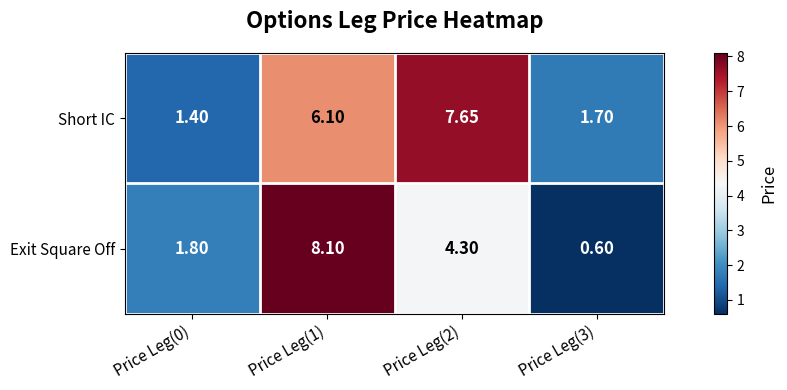

Which series has the largest total across all categories?

Short IC